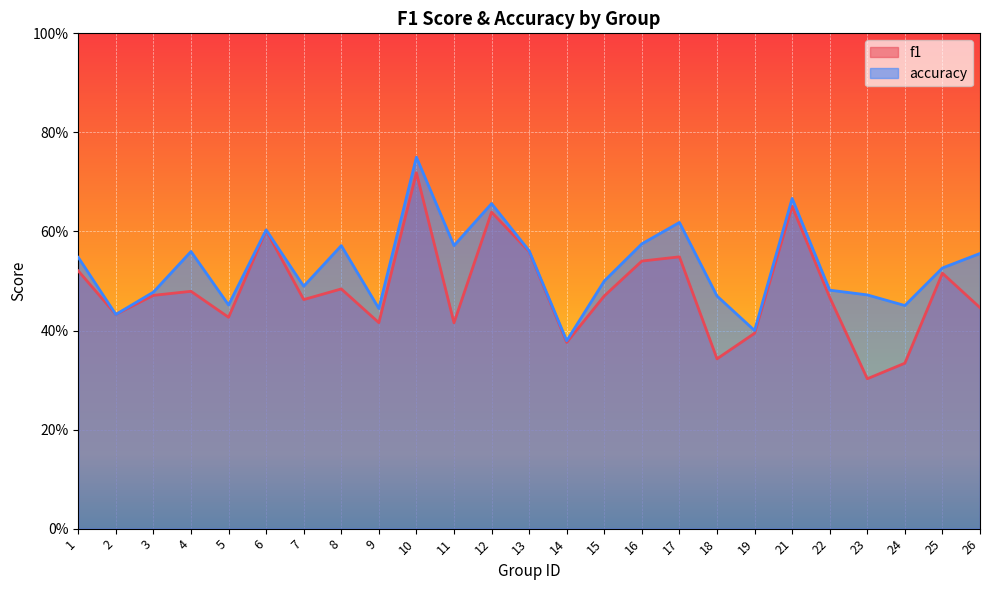

True or false: accuracy and f1 cross at least once.

False